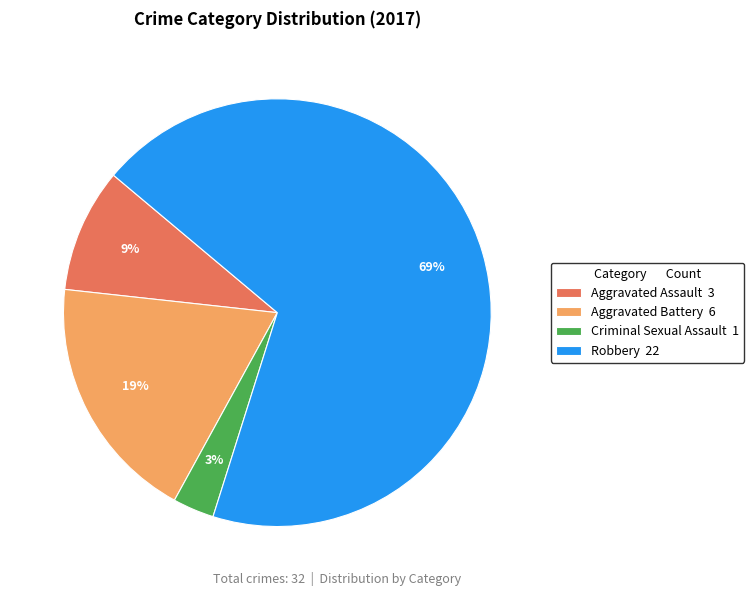

To the nearest percent, what percentage of the pie is Criminal Sexual Assault?

3%